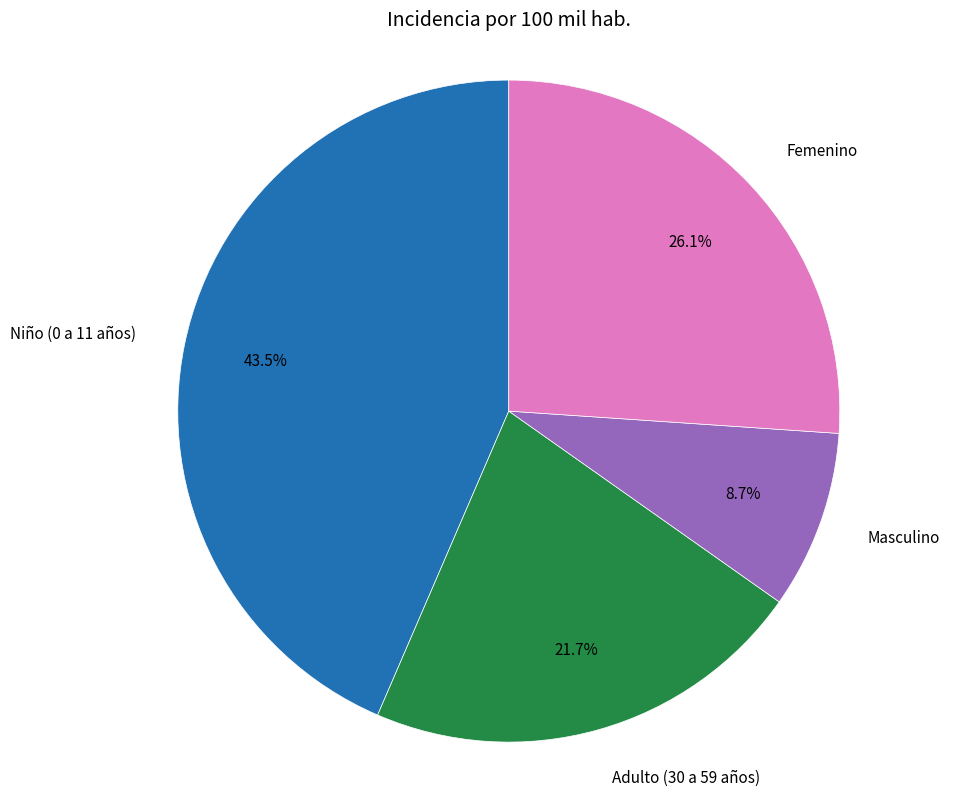

Between Niño (0 a 11 años) and Femenino, which is larger?

Niño (0 a 11 años)